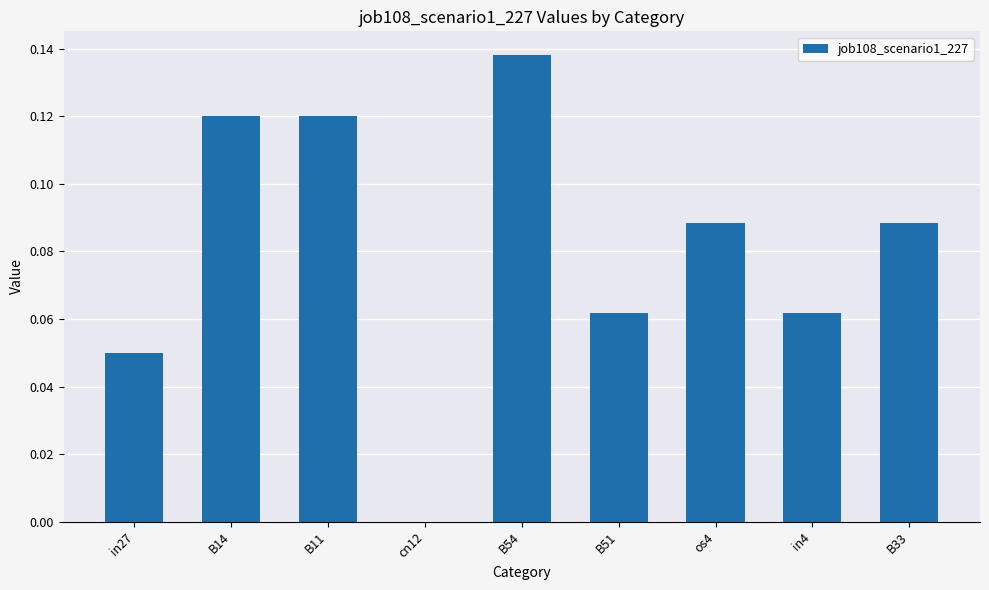

The chart shows a value of 0.2 at B14. True or false?

False